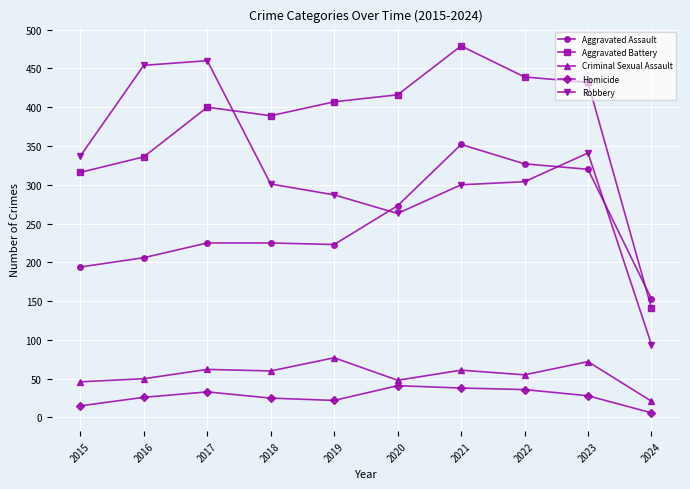

Rank the series at 2021 from highest to lowest value.

Aggravated Battery, Aggravated Assault, Robbery, Criminal Sexual Assault, Homicide